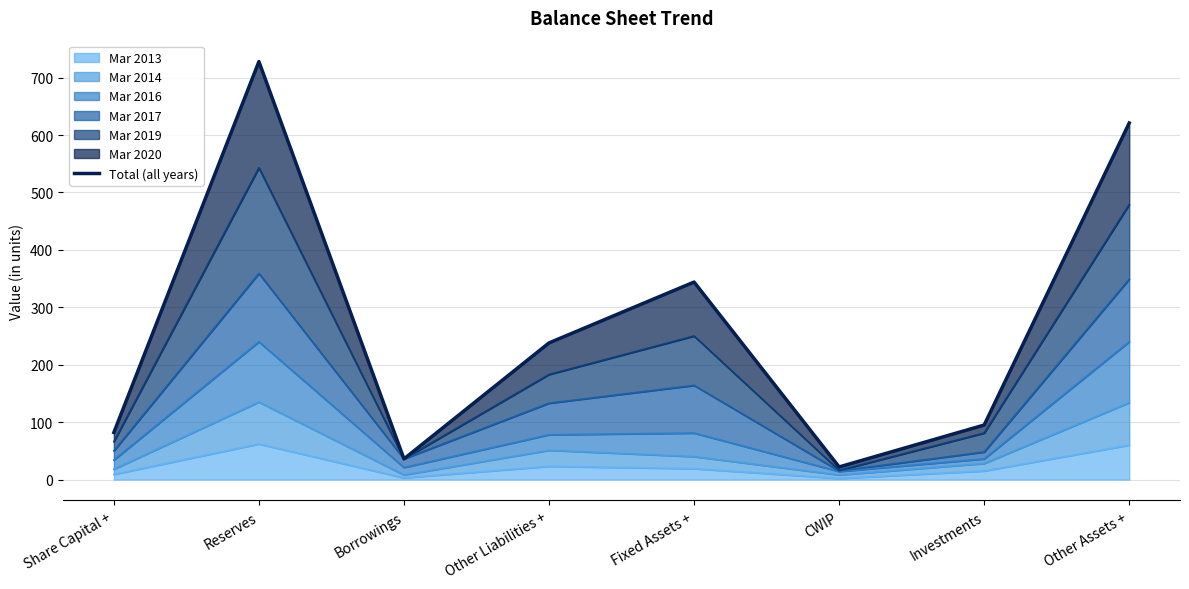

Reading right to left, list all the values displayed in this chart.

621	95	22	344	238	36	728	82